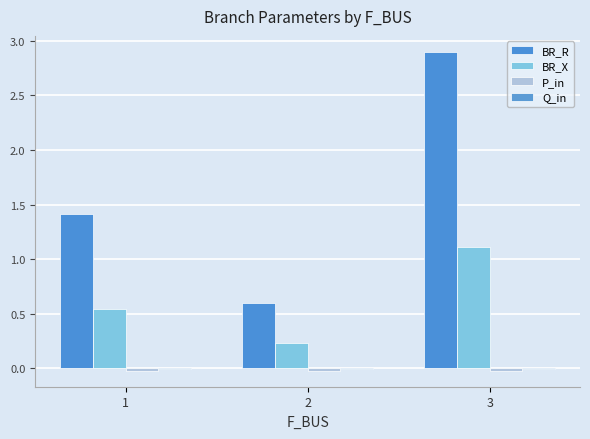

How many groups of bars are there?

3